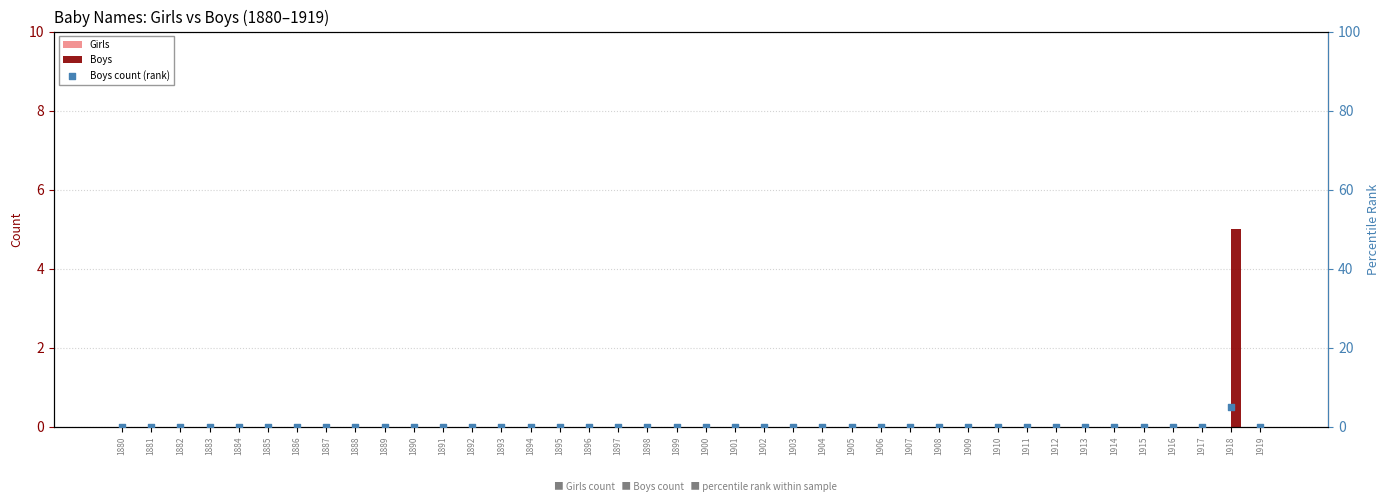

Which series contains the highest Y value?

Boys